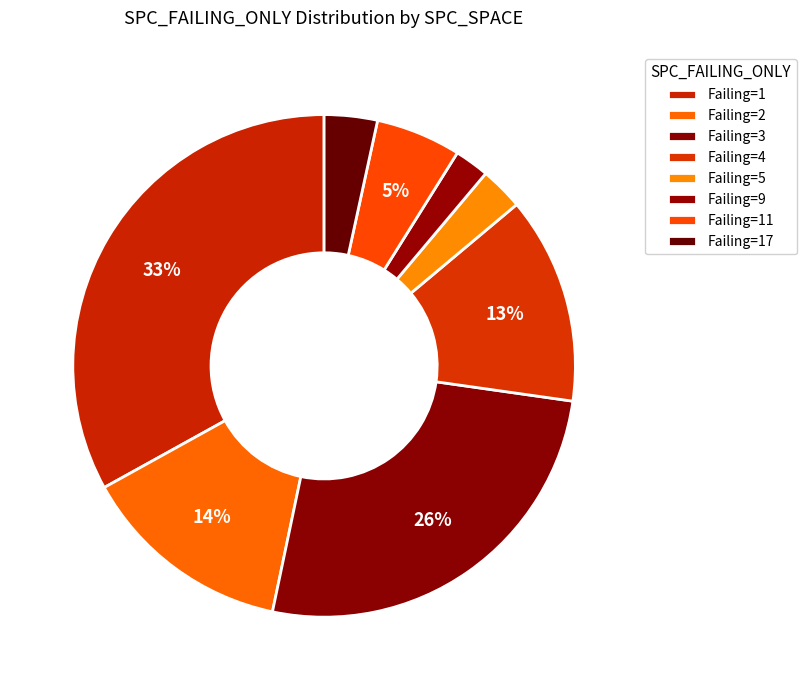

How many slices are in this pie chart?

8